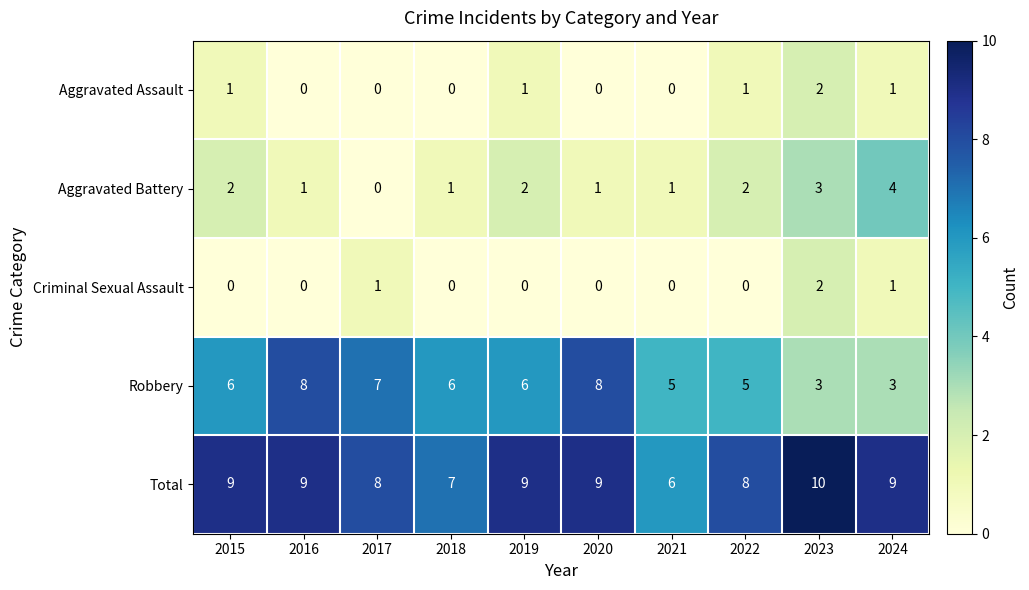

What is the greatest value displayed?

10